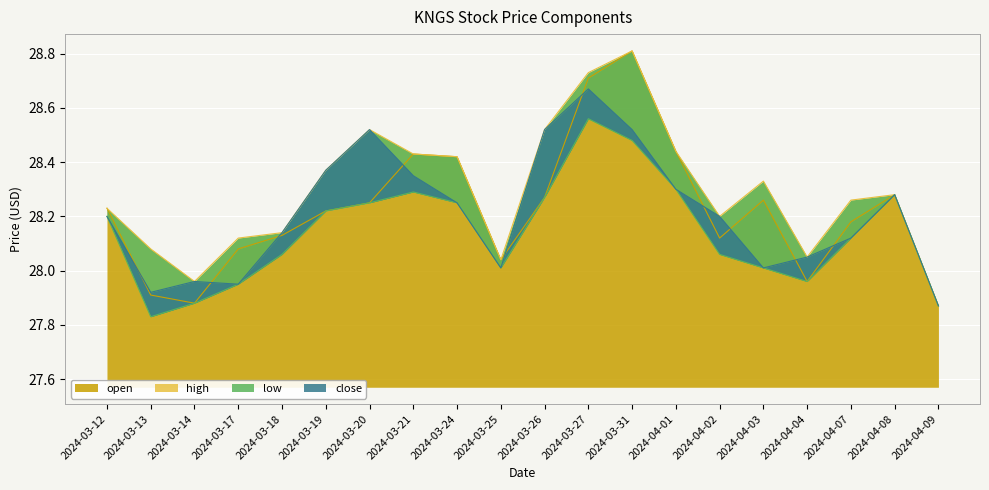

The value of open at 2024-03-24 is 9.7. True or false?

False